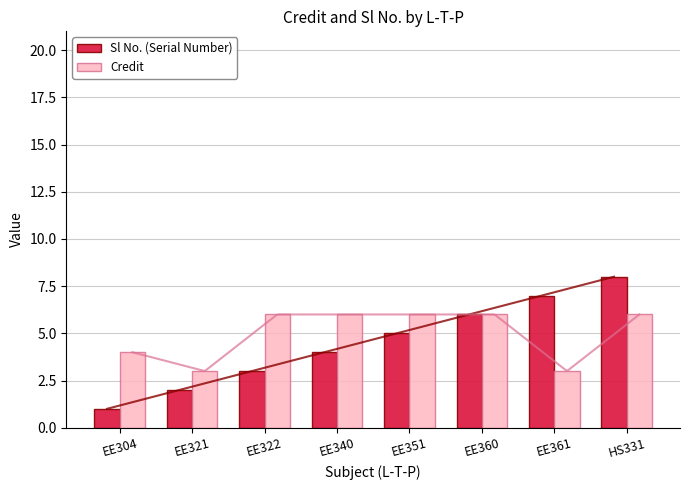

At which category does the chart reach its minimum across all series?

EE304